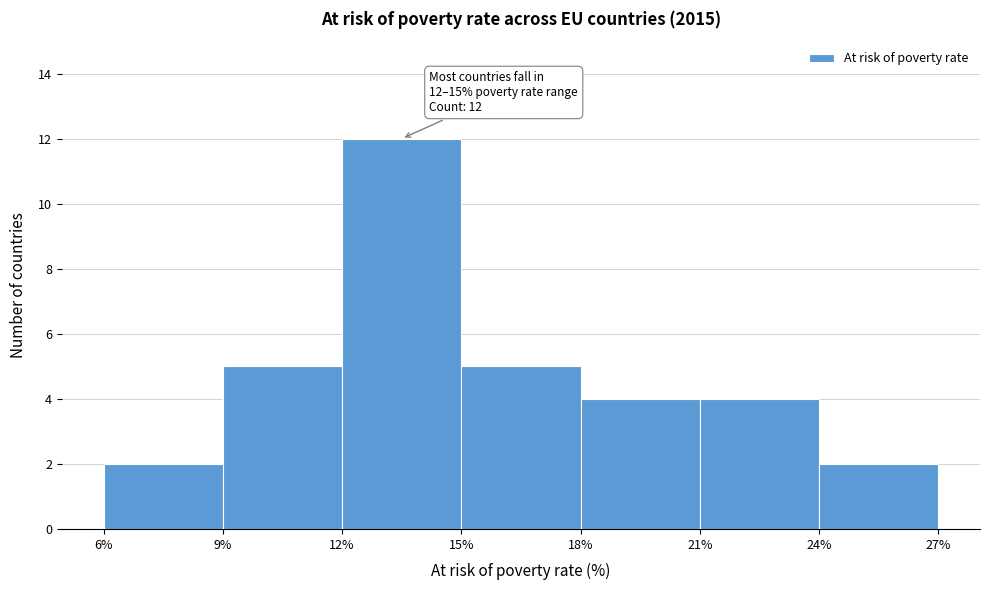

Which range on the x-axis has the tallest bar?

12% to 15%